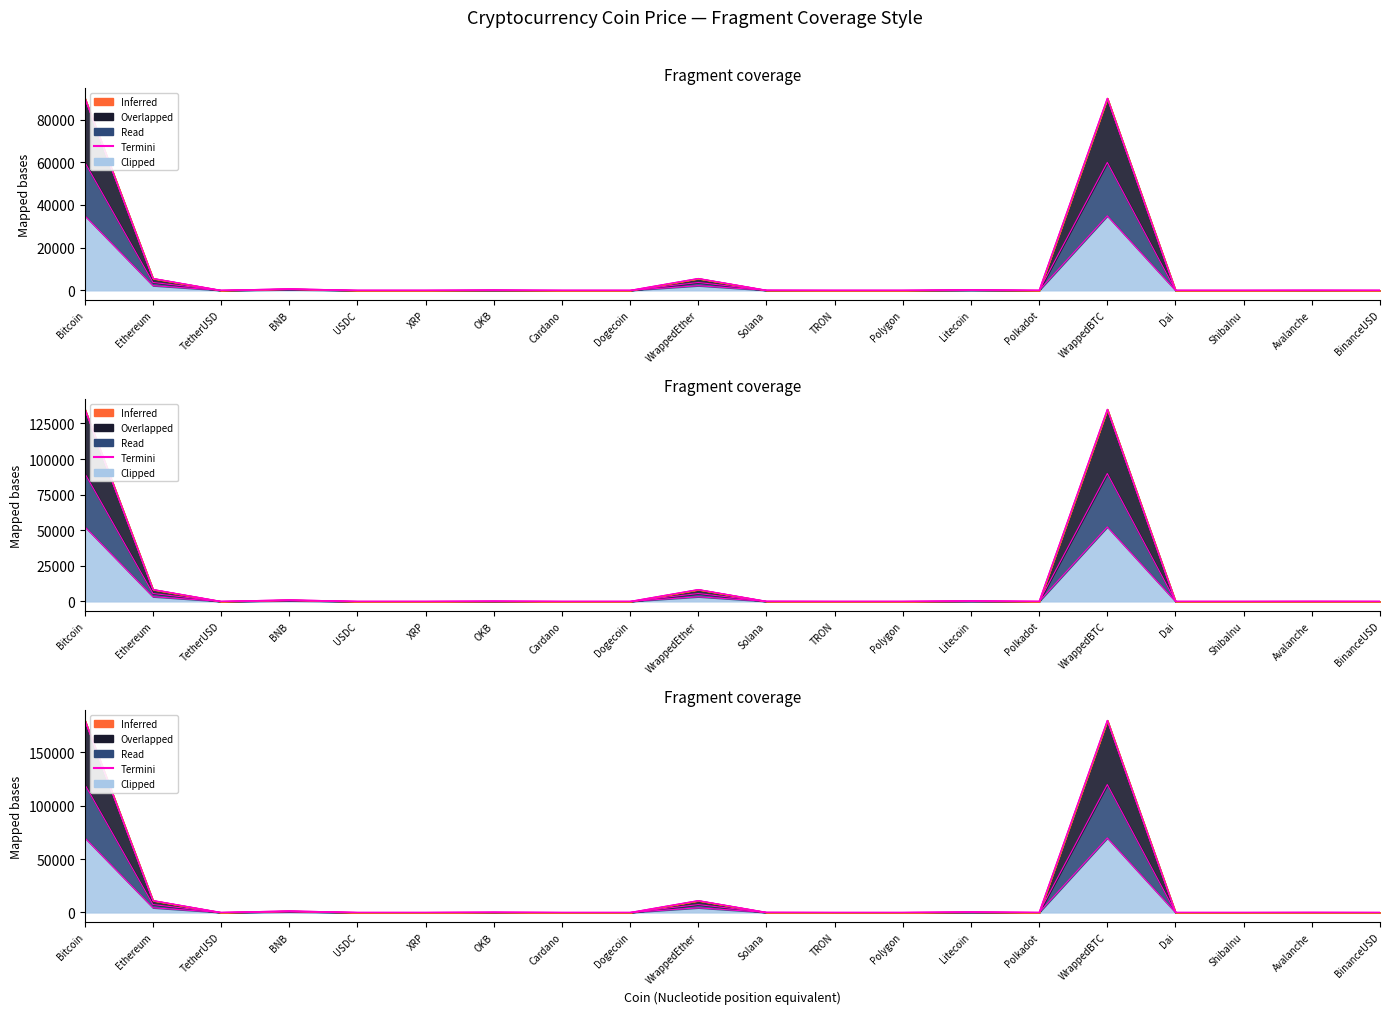

What is the average value?

7476.9